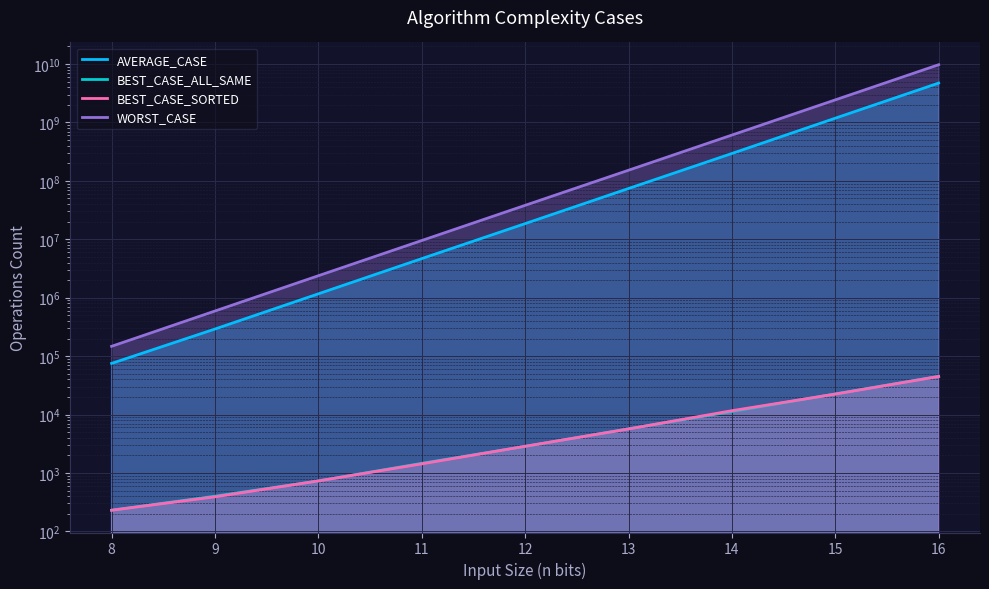

Reading right to left, list all the values displayed in this chart.

AVERAGE_CASE: 4725895550	1183581160	294371060	74027310	18541010	4668220	1165580	291030	75050
BEST_CASE_ALL_SAME: 45060	22540	11270	5690	2850	1460	730	400	230
BEST_CASE_SORTED: 44830	22380	11630	5660	2860	1430	730	390	230
WORST_CASE: 9744132200	2435330880	608576870	152120810	38127360	9523910	2378380	592100	147220